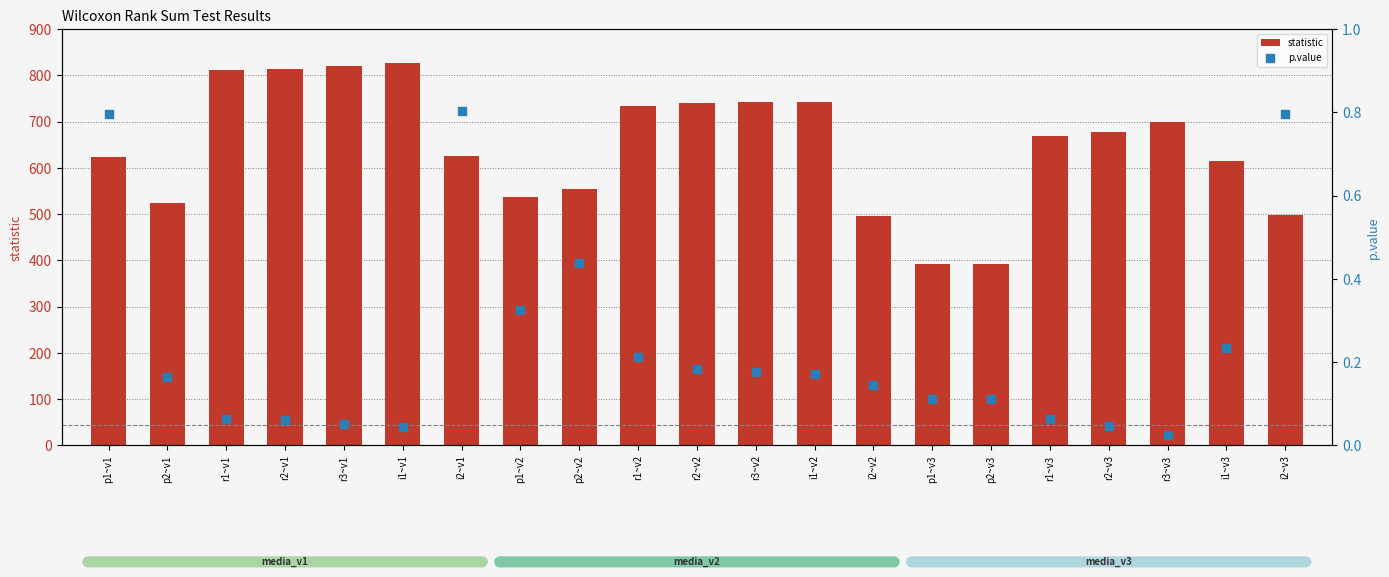

Which series has the largest total across all categories?

statistic